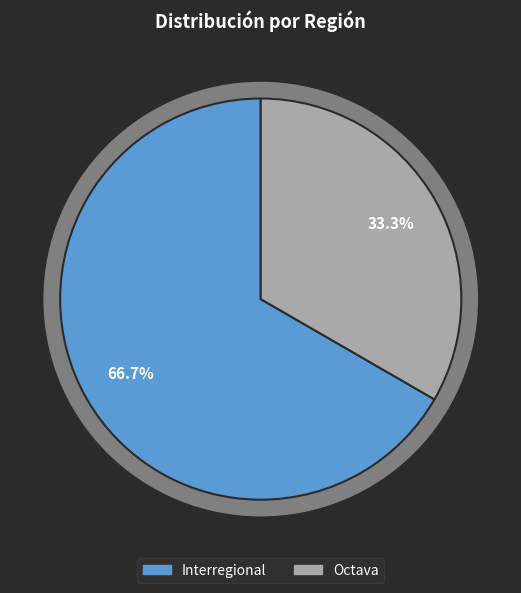

The Octava slice represents 33% of the pie. True or false?

True